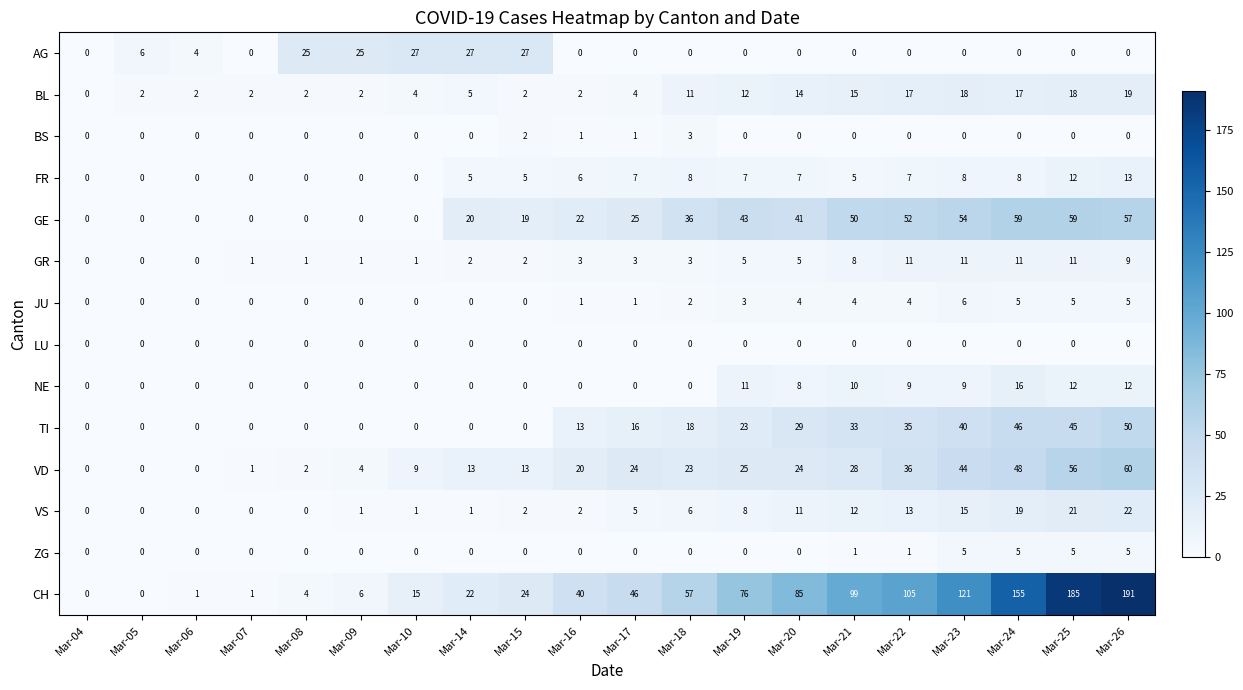

Is it true that FR equals 12 at Mar-18?

False